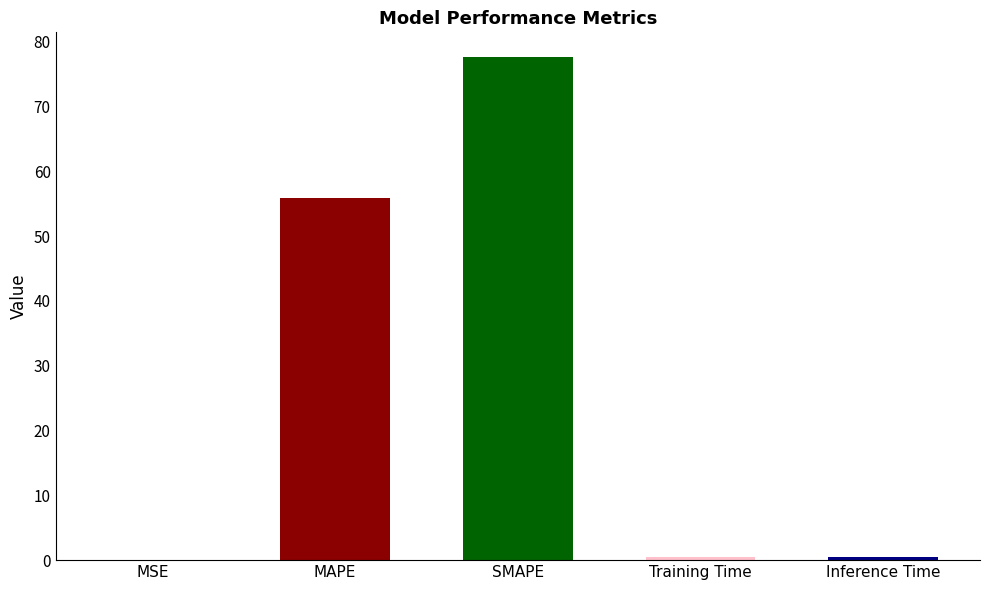

At which label is the value closest to 38?

MAPE